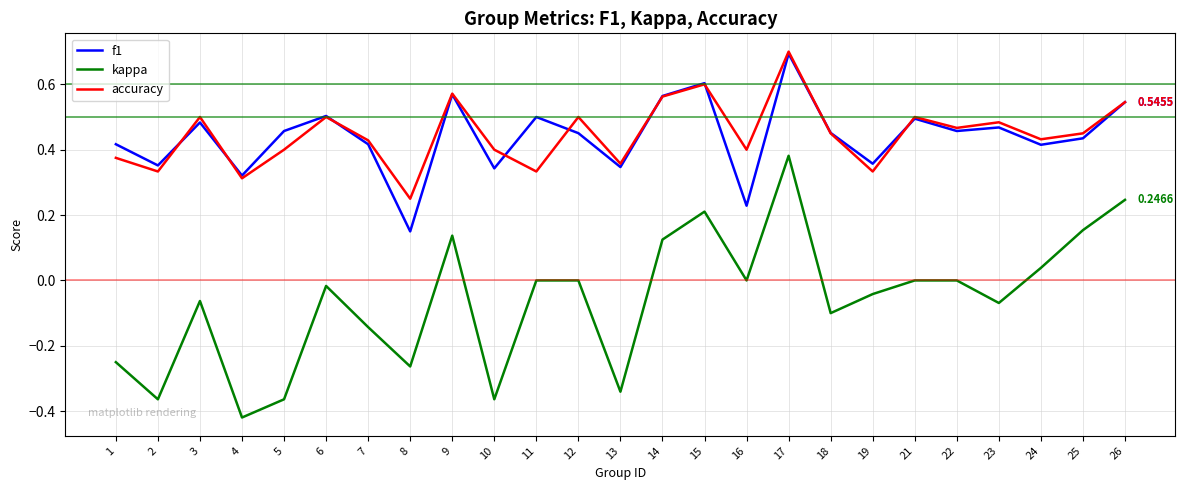

Rank the series at 7 from highest to lowest value.

accuracy, f1, kappa